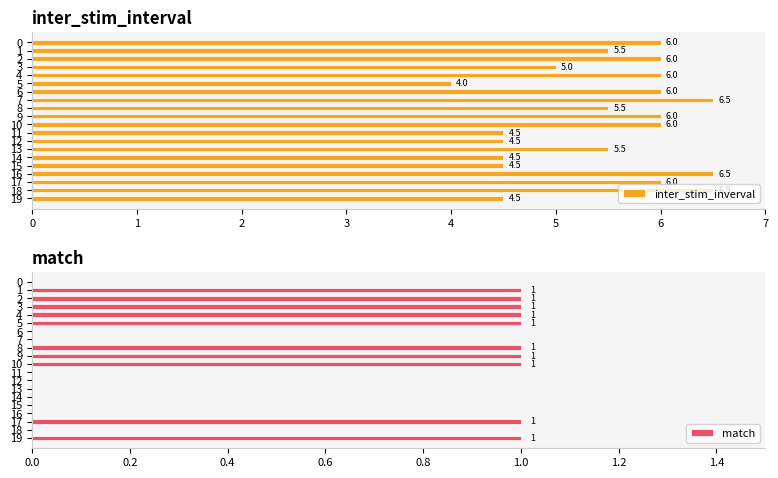

Rank the categories by match value from highest to lowest.

1, 2, 3, 4, 5, 8, 9, 10, 17, 19, 0, 6, 7, 11, 12, 13, 14, 15, 16, 18